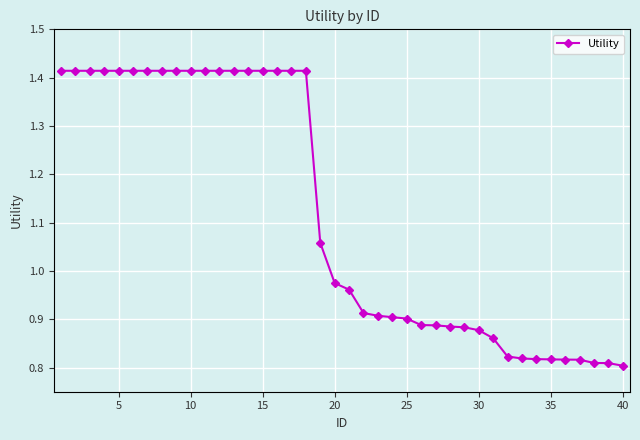

What is the difference between the maximum and second lowest values?

0.6